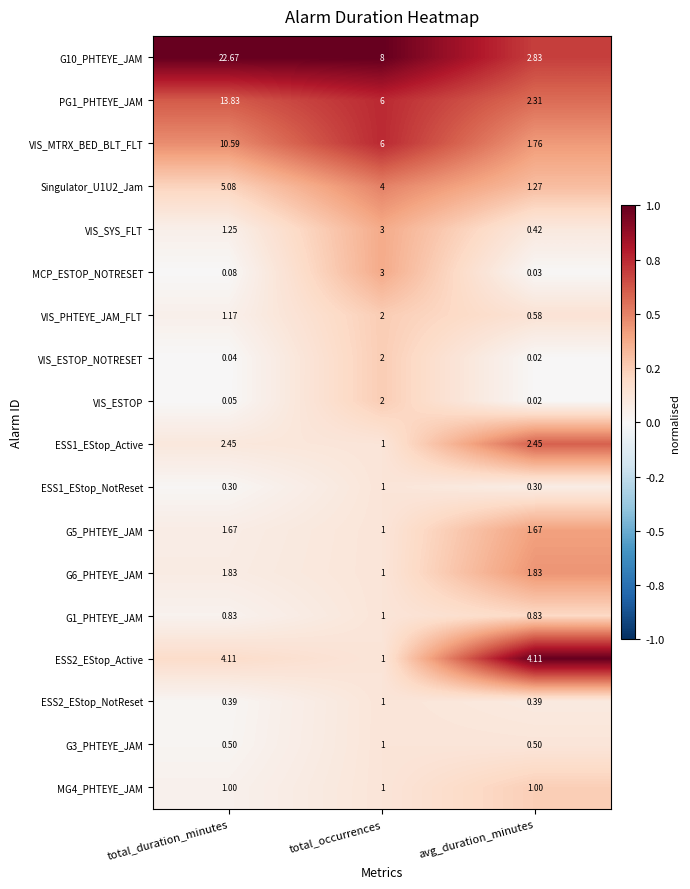

At which category does the chart reach its peak across all series?

total_duration_minutes